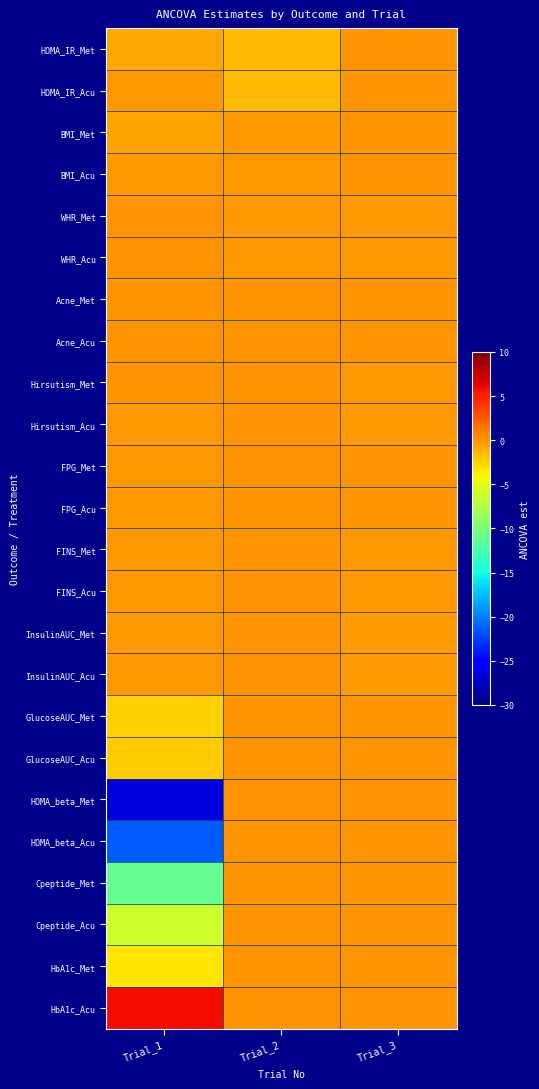

Reading right to left, list all the values displayed in this chart.

HOMA_IR_Met: Trial_3=0.0	Trial_2=-1.5	Trial_1=-0.7
HOMA_IR_Acu: Trial_3=0.0	Trial_2=-1.5	Trial_1=-0.1
BMI_Met: Trial_3=0.0	Trial_2=-0.1	Trial_1=-0.5
BMI_Acu: Trial_3=0.0	Trial_2=-0.1	Trial_1=-0.0
WHR_Met: Trial_3=-0.1	Trial_2=-0.1	Trial_1=0.0
WHR_Acu: Trial_3=-0.1	Trial_2=-0.1	Trial_1=0.0
Acne_Met: Trial_3=0.0	Trial_2=0.0	Trial_1=0.0
Acne_Acu: Trial_3=0.0	Trial_2=0.0	Trial_1=0.1
Hirsutism_Met: Trial_3=-0.0	Trial_2=0.0	Trial_1=0.1
Hirsutism_Acu: Trial_3=-0.0	Trial_2=0.0	Trial_1=-0.0
FPG_Met: Trial_3=0.0	Trial_2=0.0	Trial_1=-0.1
FPG_Acu: Trial_3=0.0	Trial_2=0.0	Trial_1=-0.1
FINS_Met: Trial_3=-0.0	Trial_2=0.0	Trial_1=-0.1
FINS_Acu: Trial_3=-0.0	Trial_2=0.0	Trial_1=-0.1
InsulinAUC_Met: Trial_3=-0.2	Trial_2=0.0	Trial_1=-0.1
InsulinAUC_Acu: Trial_3=-0.2	Trial_2=0.0	Trial_1=-0.1
GlucoseAUC_Met: Trial_3=0.0	Trial_2=0.0	Trial_1=-2.5
GlucoseAUC_Acu: Trial_3=0.0	Trial_2=0.0	Trial_1=-2.3
HOMA_beta_Met: Trial_3=0.0	Trial_2=0.0	Trial_1=-26.6
HOMA_beta_Acu: Trial_3=0.0	Trial_2=0.0	Trial_1=-21.4
Cpeptide_Met: Trial_3=0.0	Trial_2=0.0	Trial_1=-11.2
Cpeptide_Acu: Trial_3=0.0	Trial_2=0.0	Trial_1=-6.2
HbA1c_Met: Trial_3=0.0	Trial_2=0.0	Trial_1=-3.4
HbA1c_Acu: Trial_3=0.0	Trial_2=0.0	Trial_1=5.9